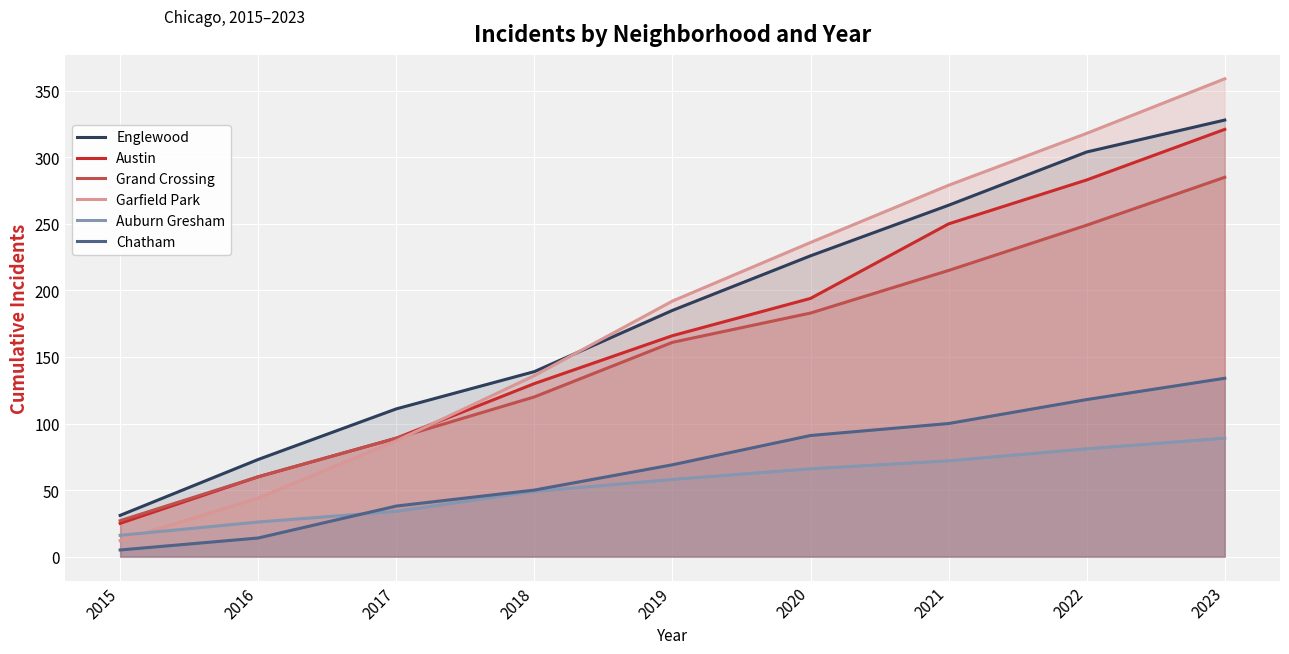

Between 2022 and 2019, which is larger?

2022